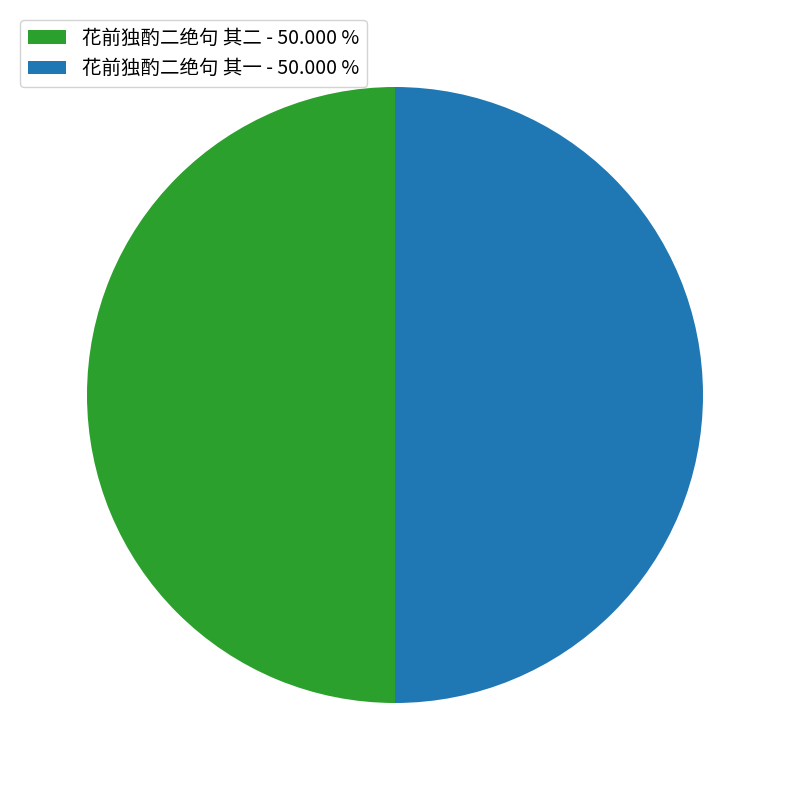

Do 花前独酌二绝句 其一 - 50.000 % and 花前独酌二绝句 其二 - 50.000 % together represent more than half of the pie?

Yes